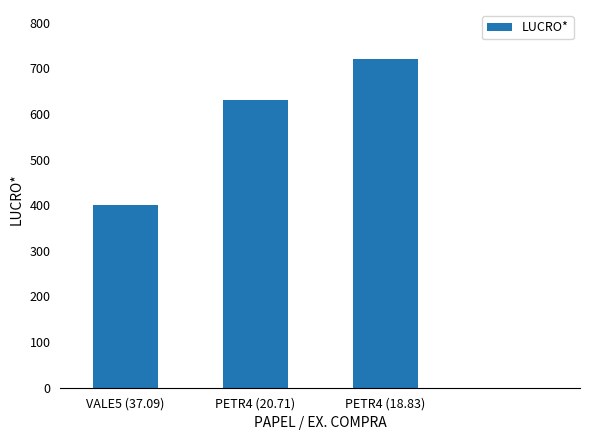

What is the ratio of the value at VALE5 (37.09) to the value at PETR4 (18.83)?

0.6